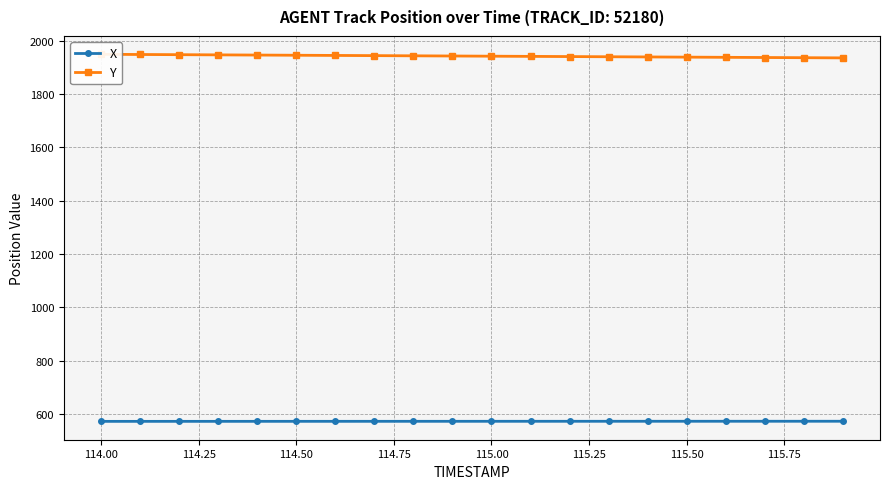

True or false: Y and X cross at least once.

False